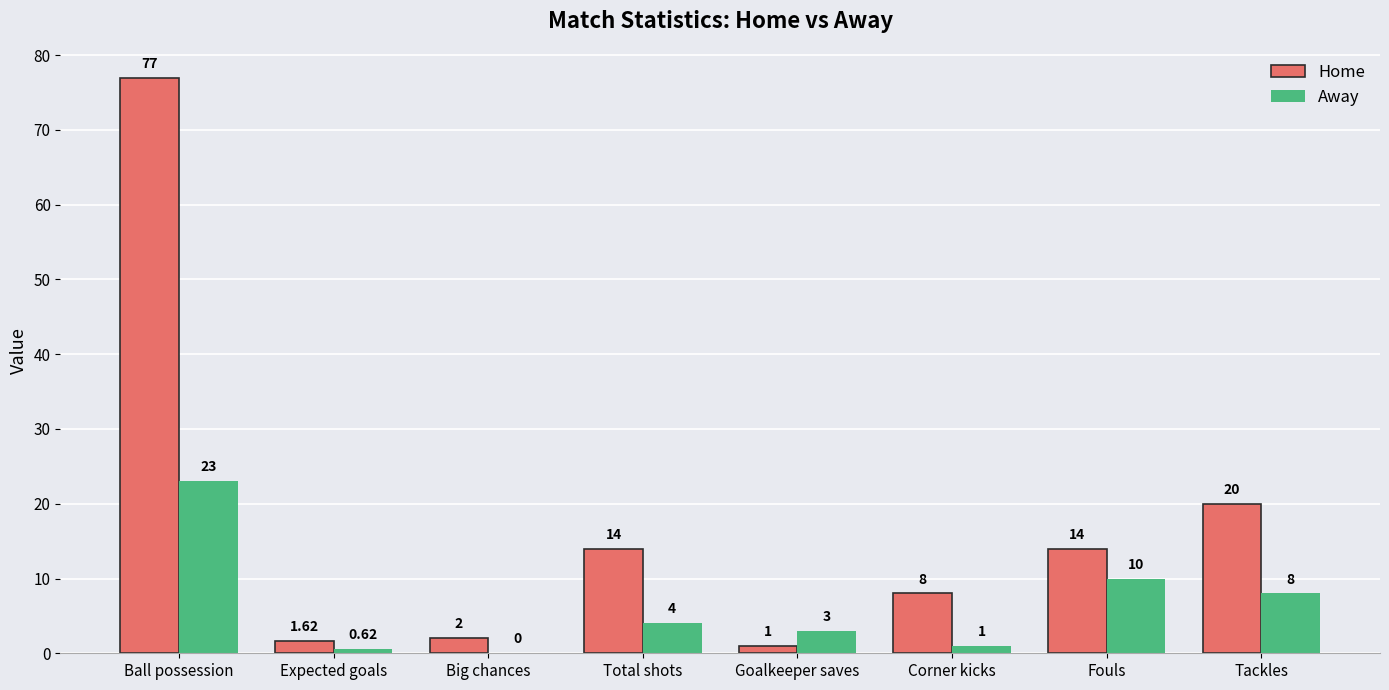

Which series has the largest total across all categories?

Home